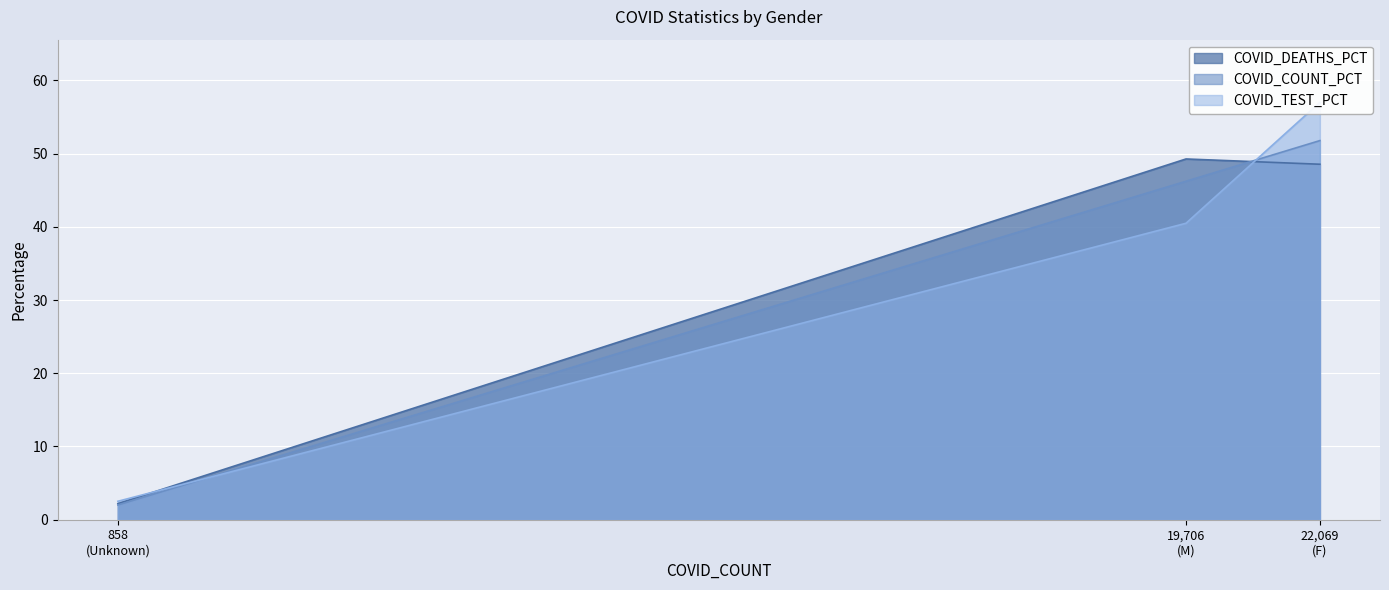

List the series in order of their peak value, highest first.

COVID_TEST_PCT, COVID_COUNT_PCT, COVID_DEATHS_PCT